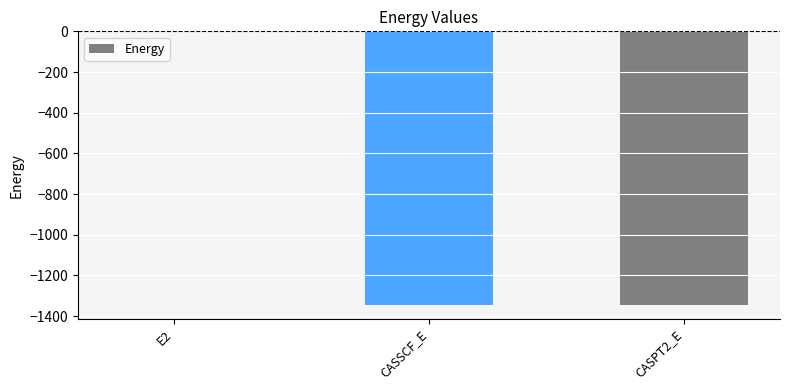

Is it true that the value at CASSCF_E is -1345.4?

True